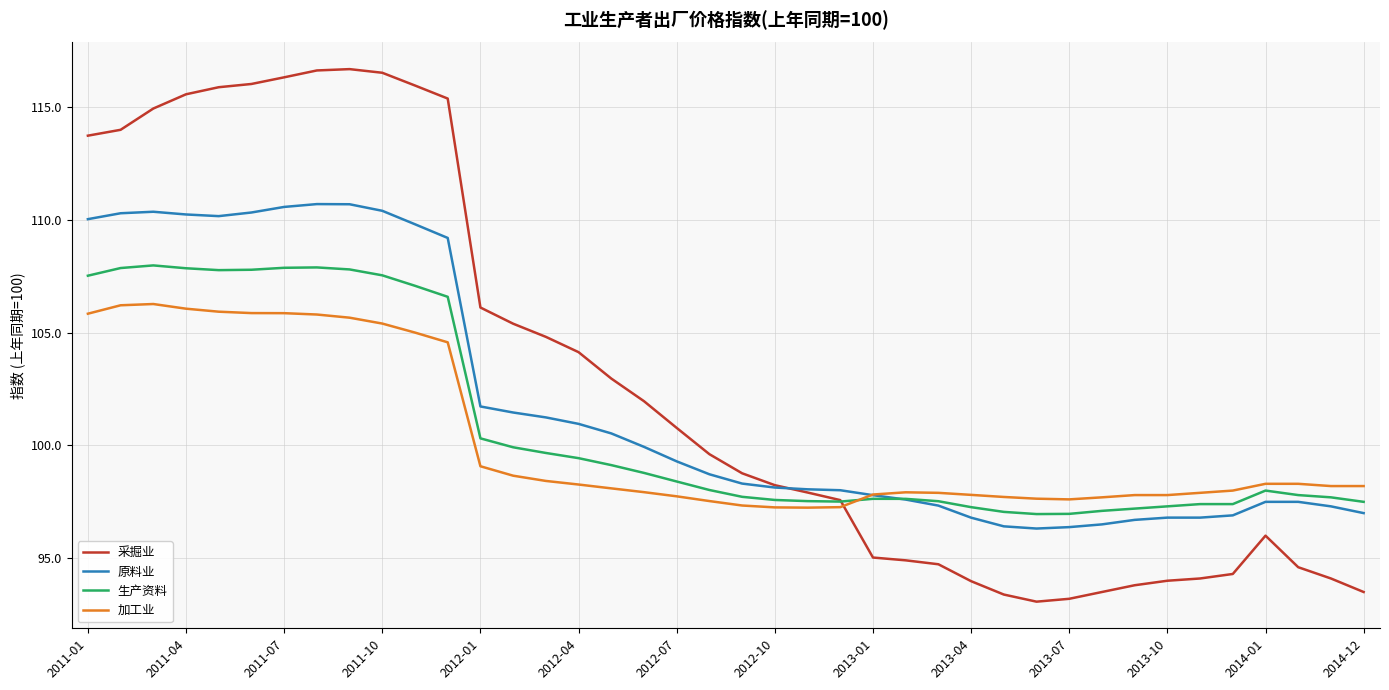

What is the minimum value for 原料业?

96.3